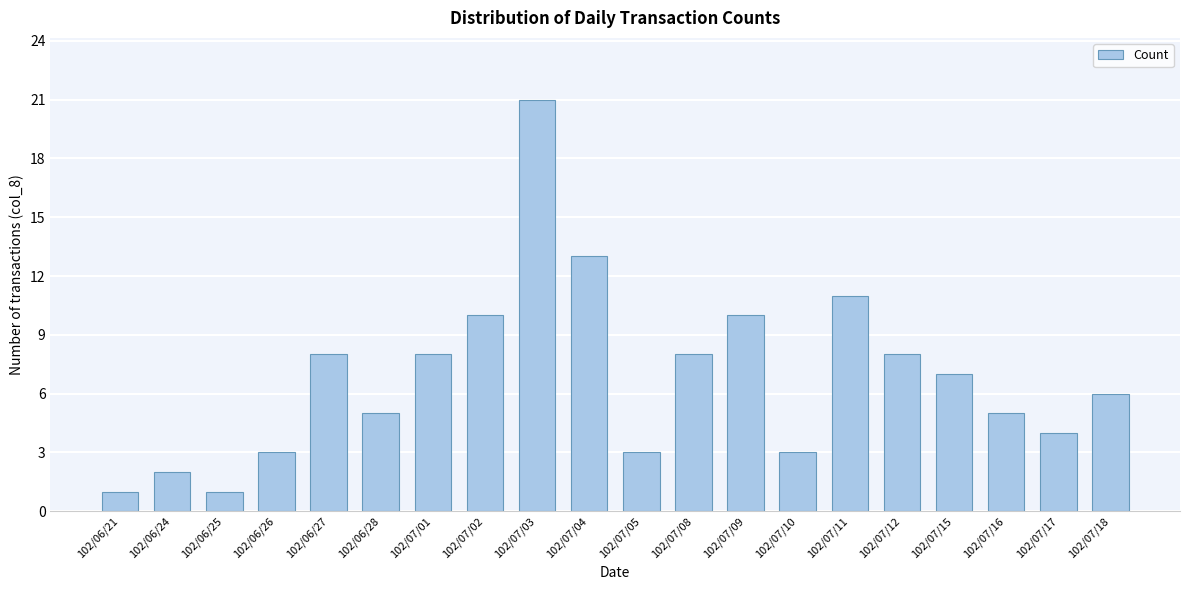

Is it true that the value at 102/07/11 is 11?

True